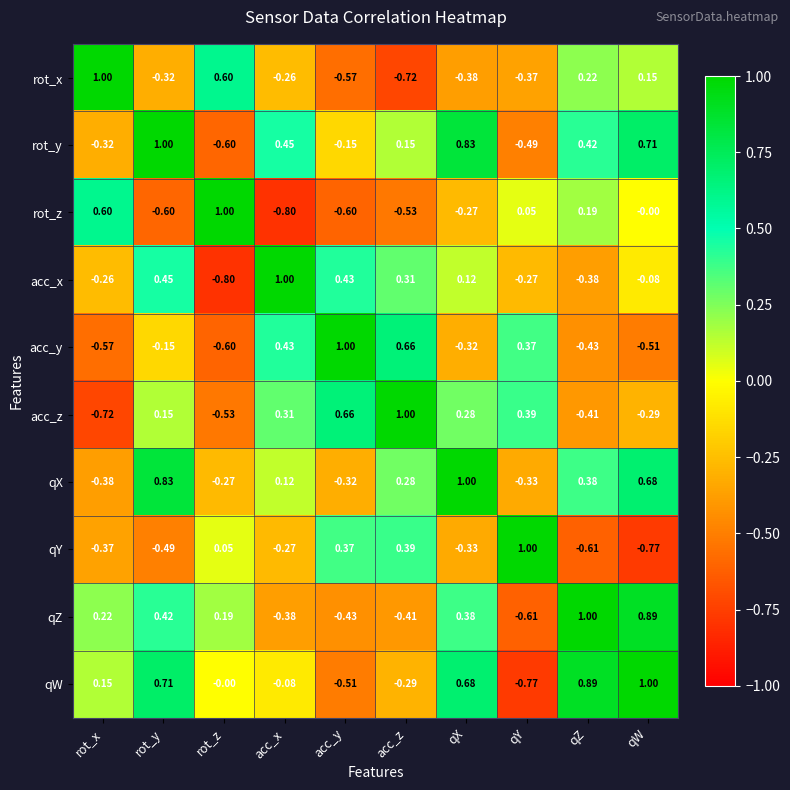

At which label does rot_x first exceed 0?

rot_x